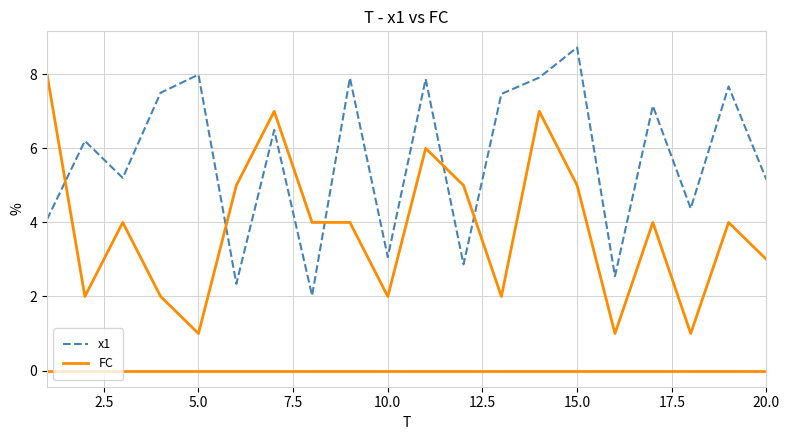

How many lines are shown in the chart?

2